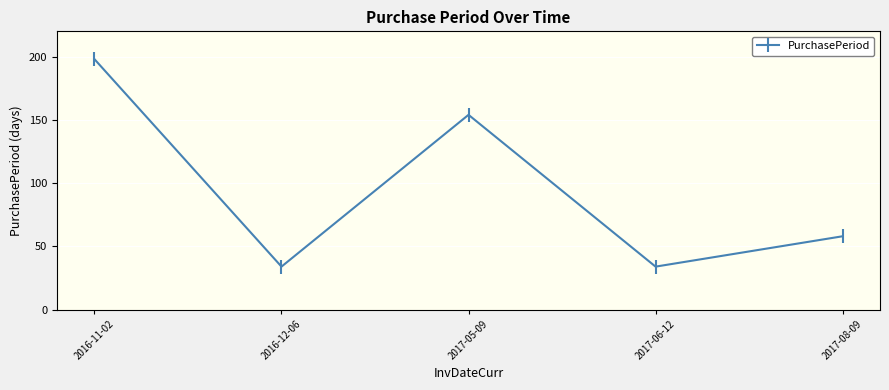

What is the sum of all values?

478